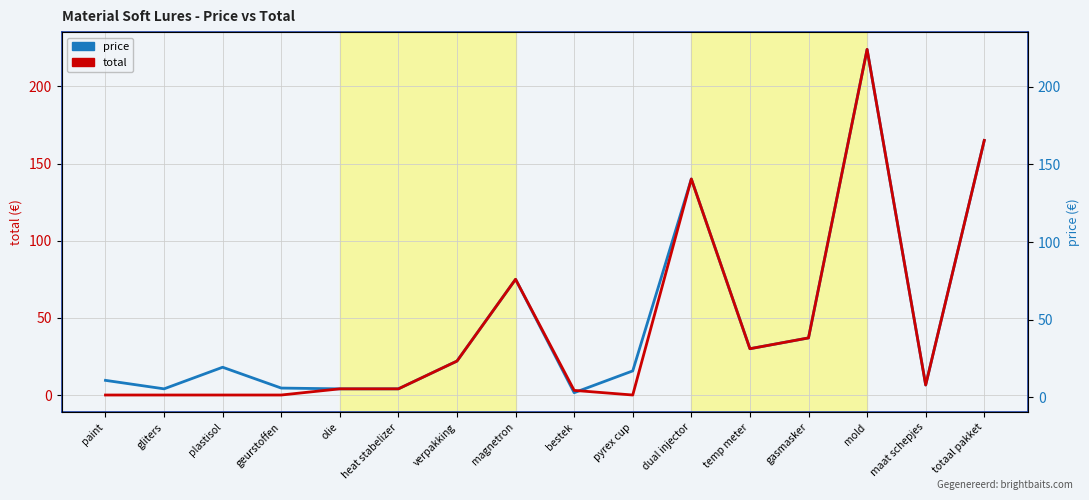

What position from the right is mold?

3